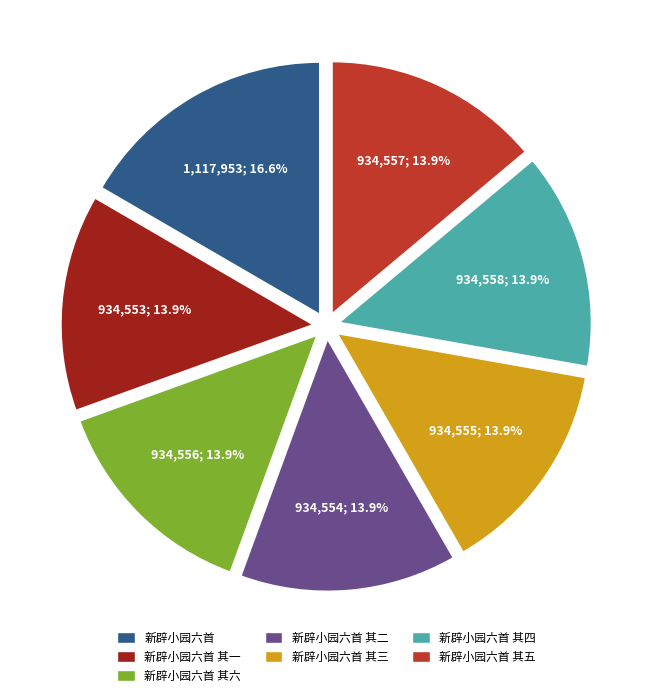

Is there any slice that represents more than half of the pie?

No